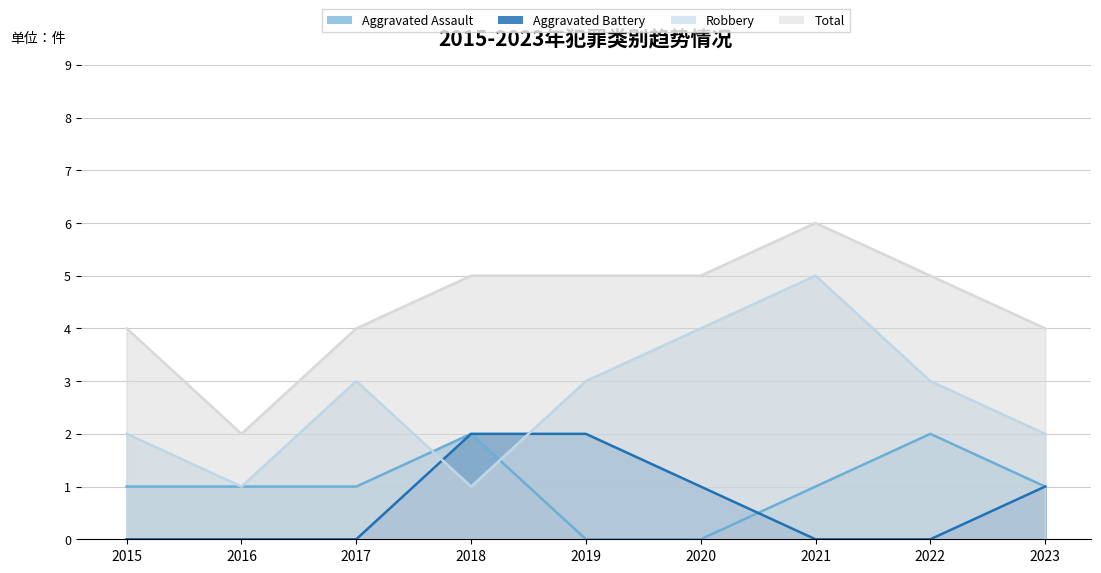

How many data points in Aggravated Assault are above 1?

2